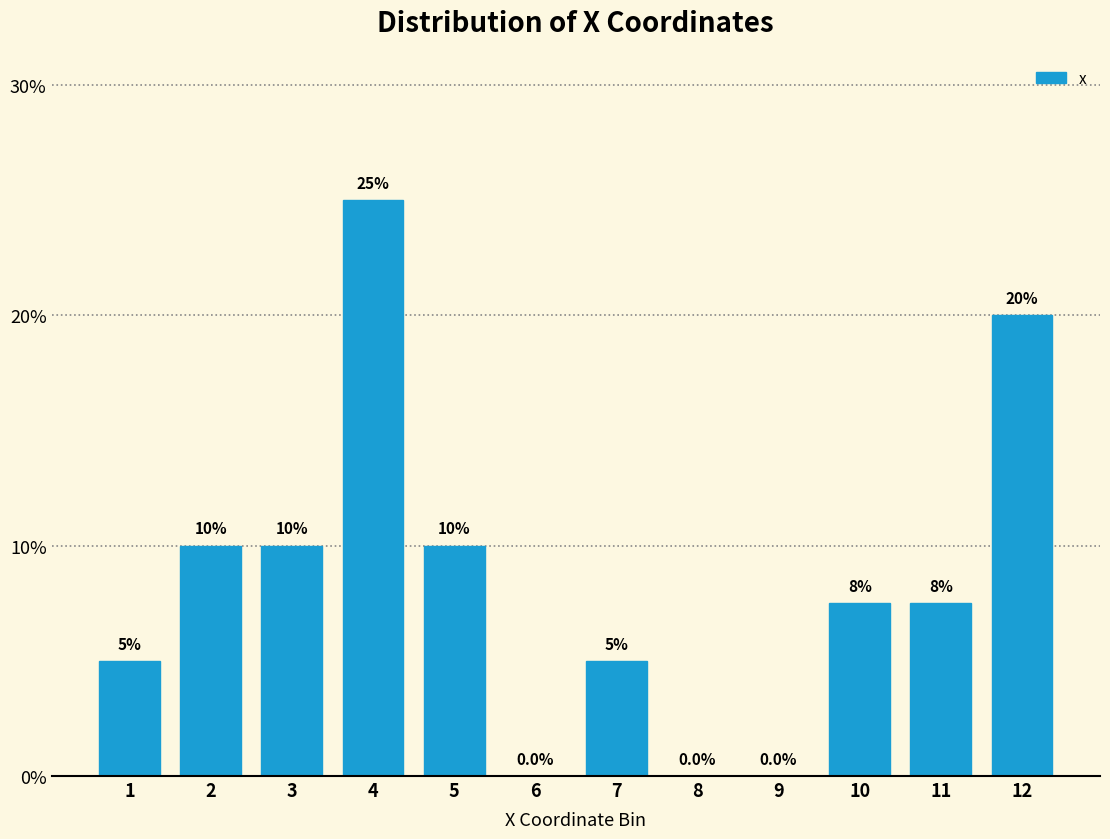

Reading left to right, transcribe all the data shown in this chart.

1=5.0	2=10.0	3=10.0	4=25.0	5=10.0	6=0.0	7=5.0	8=0.0	9=0.0	10=7.5	11=7.5	12=20.0